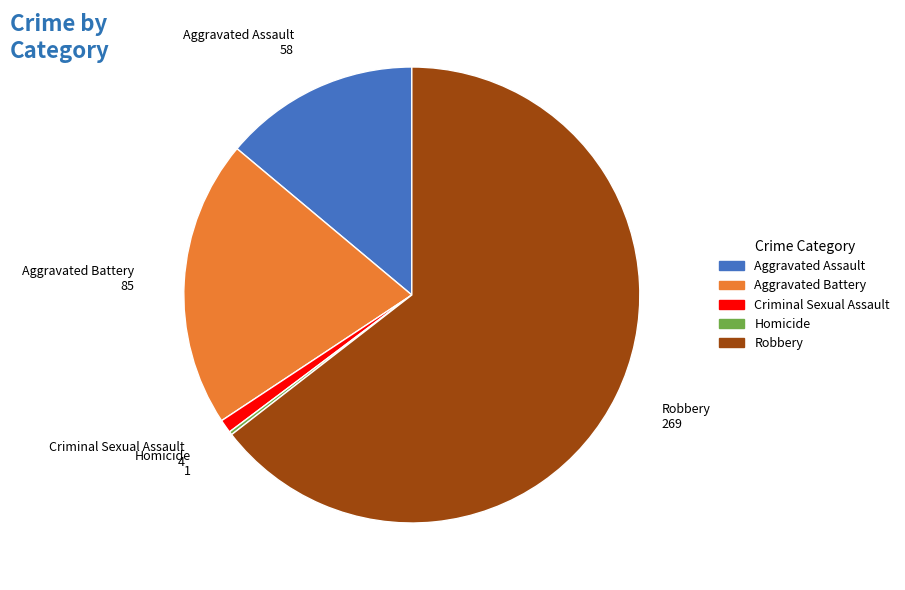

Which category accounts for the majority?

Robbery